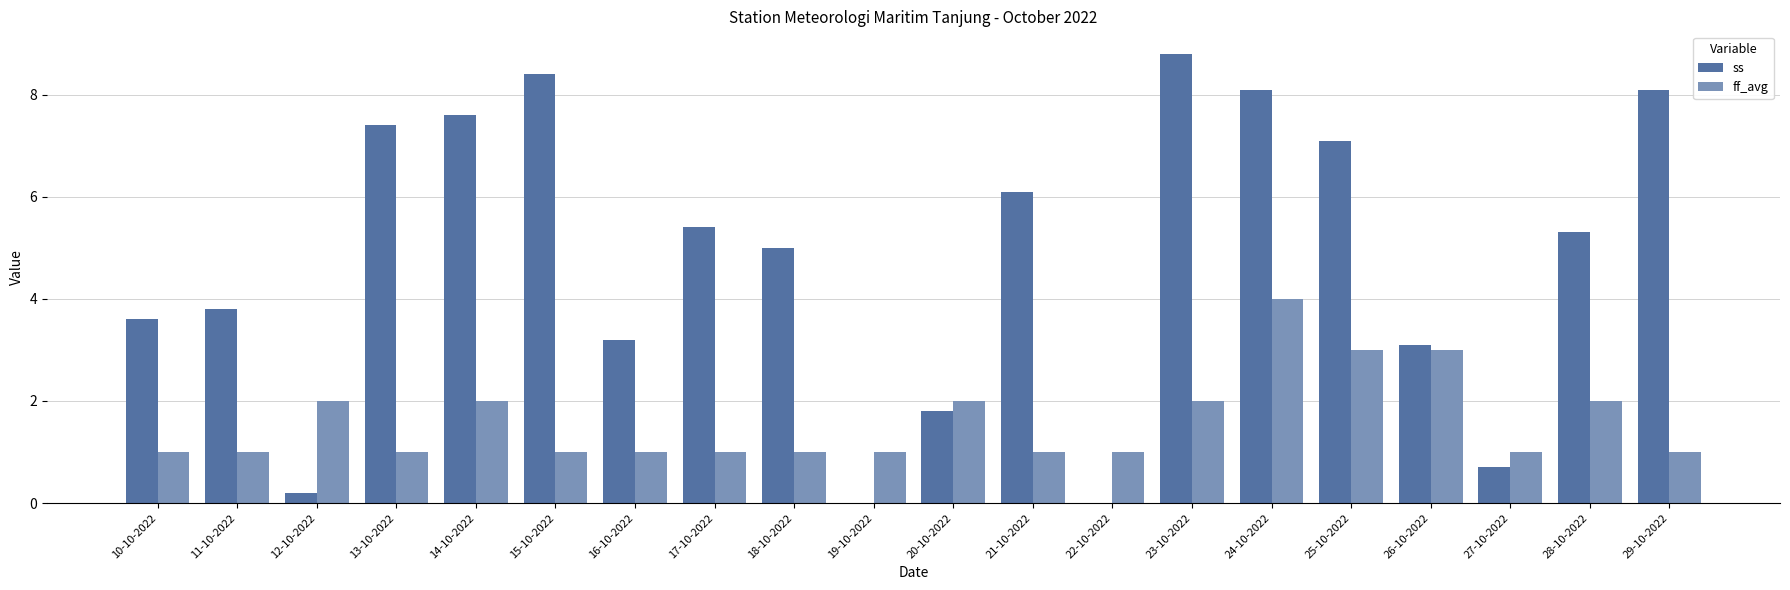

Count the number of data series in this chart.

2